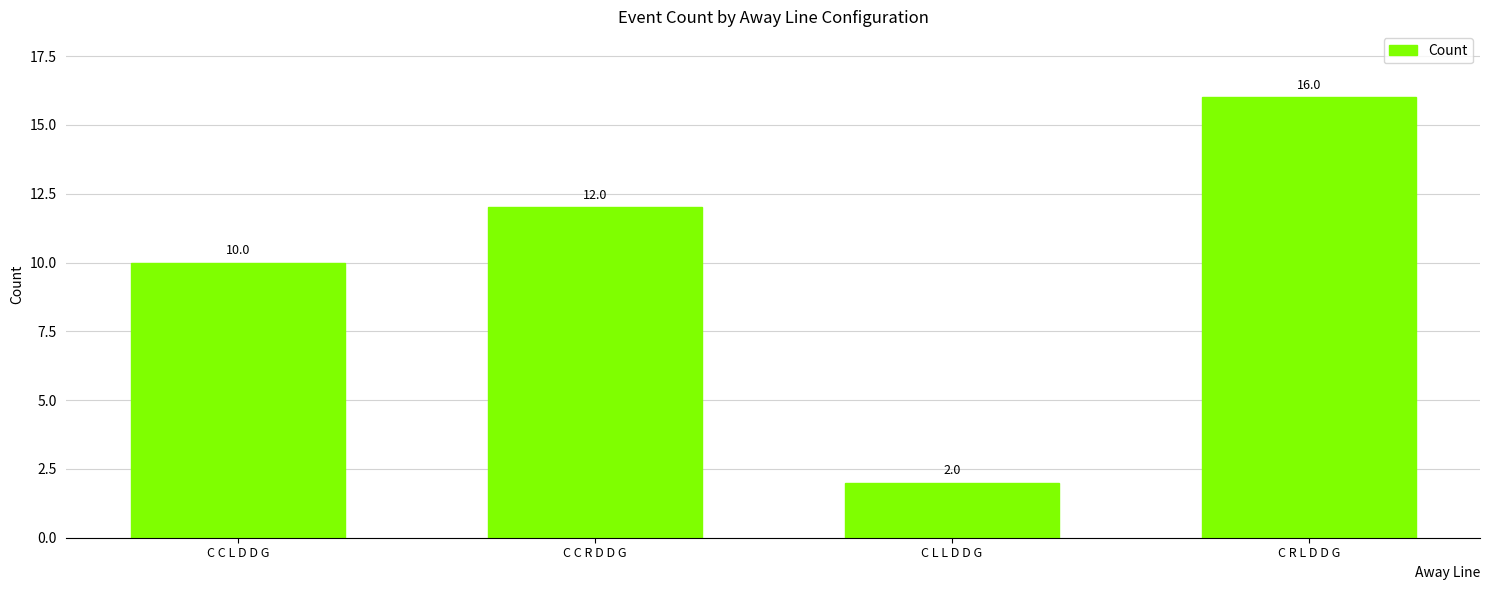

Which has a higher value, C L L D D G or C C R D D G?

C C R D D G